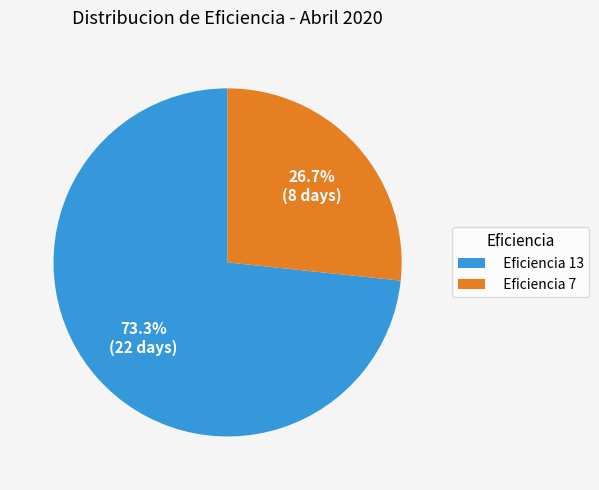

Which category accounts for the majority?

Eficiencia 13